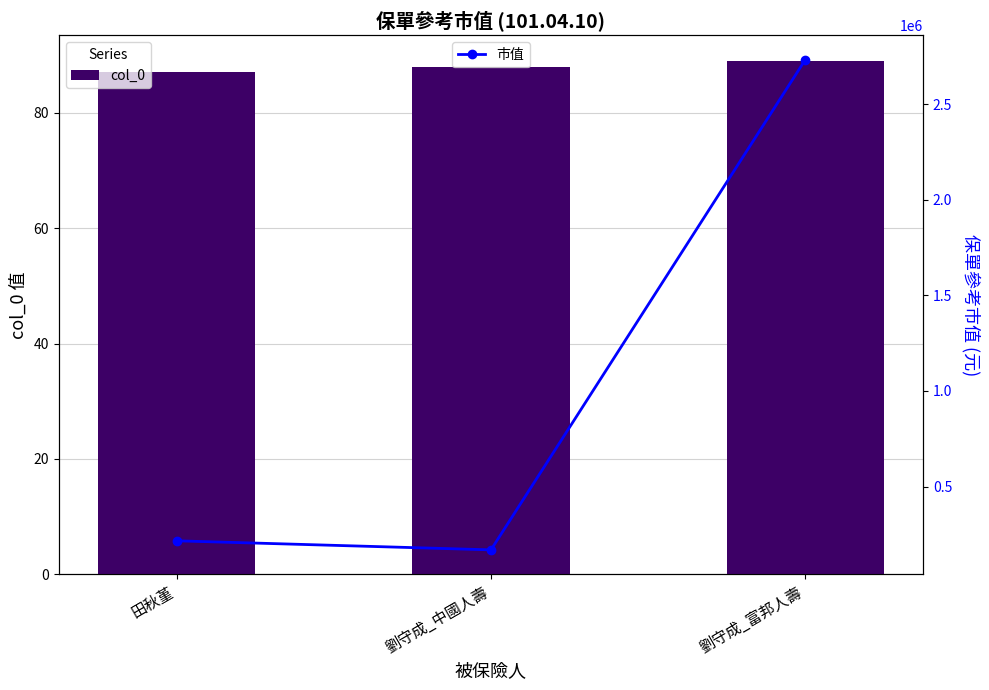

Between 田秋堇 and 劉守成_富邦人壽, which is larger?

劉守成_富邦人壽